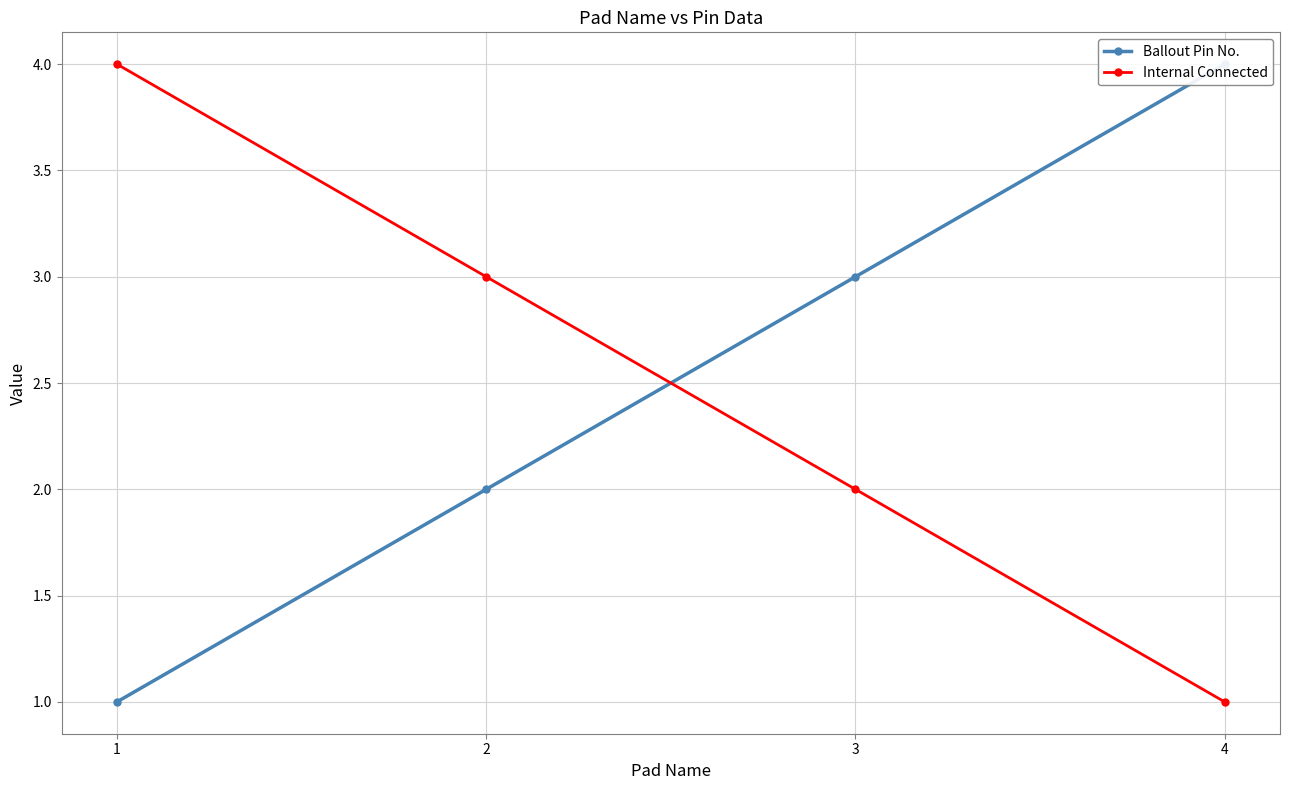

What is the sum of all Internal Connected values?

10